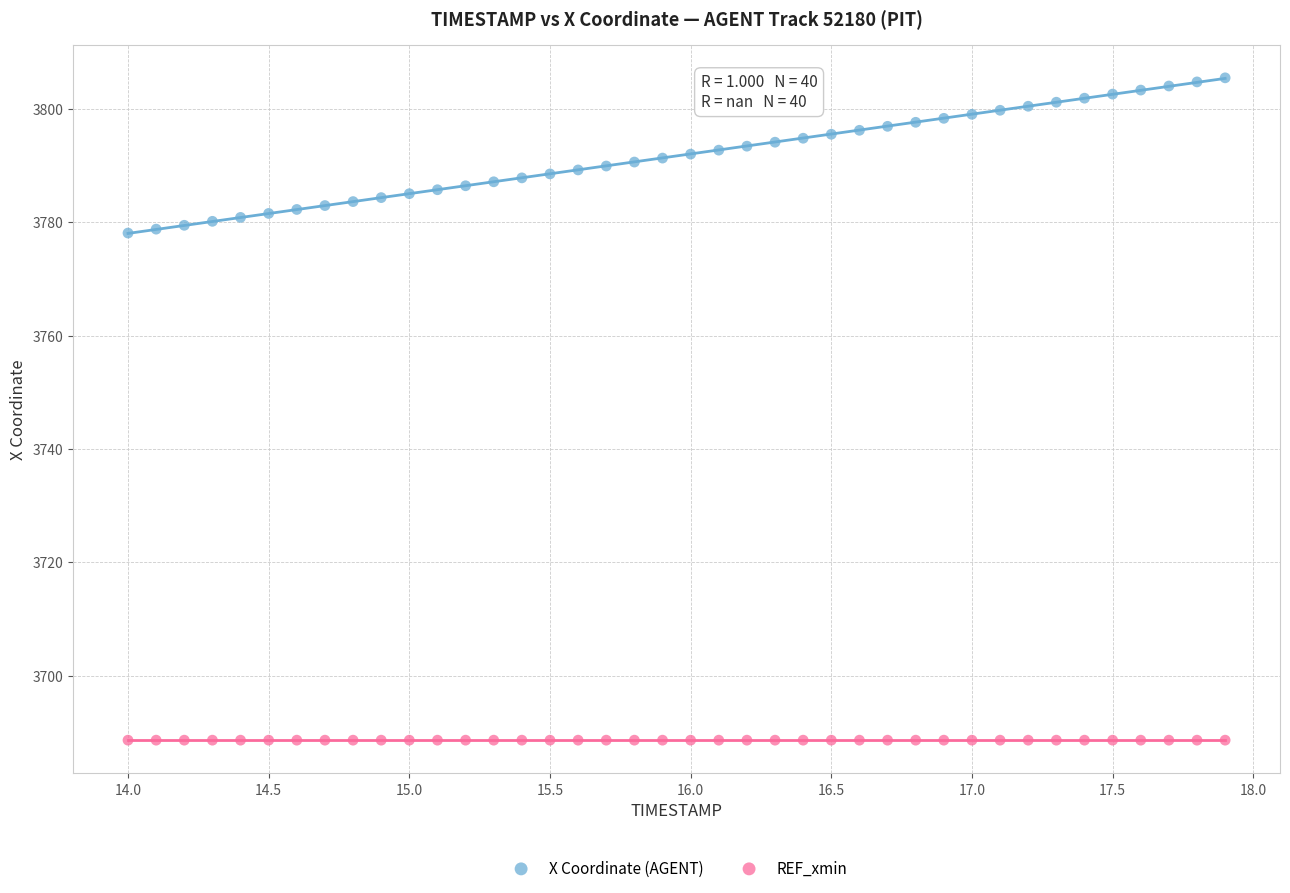

Which series reaches the minimum Y coordinate?

REF_xmin